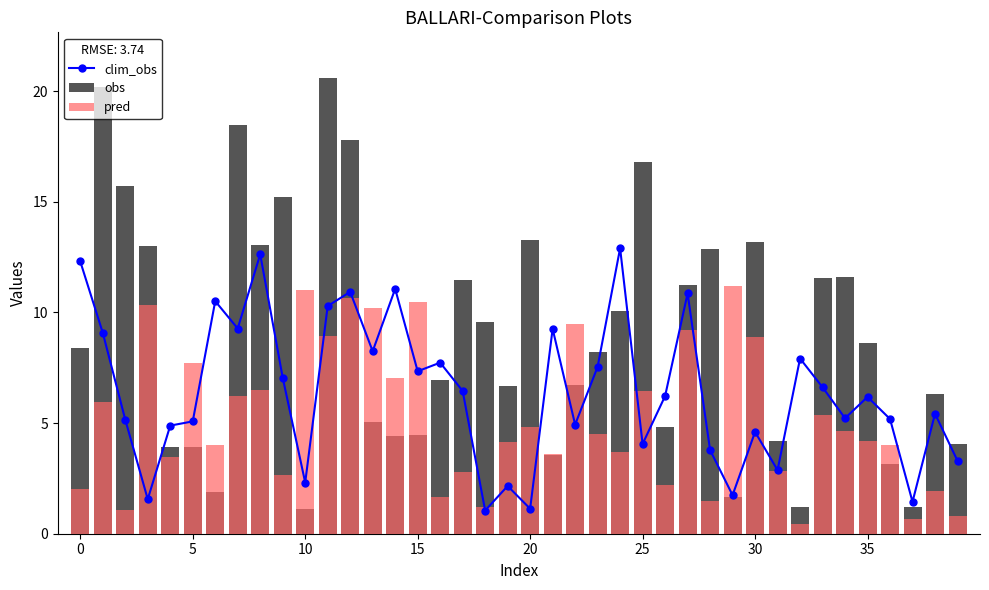

Which series has the largest total across all categories?

obs